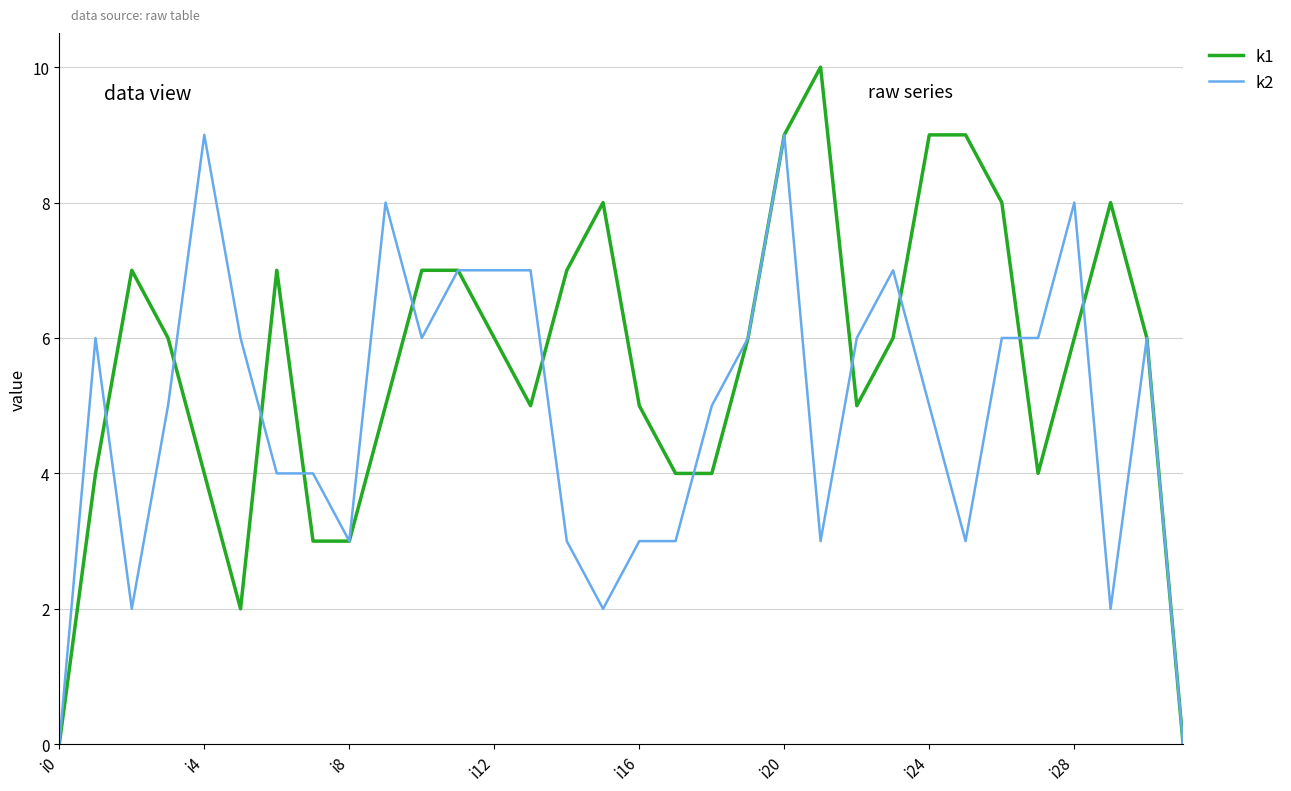

Rank the series by their maximum value, from lowest to highest.

k2, k1